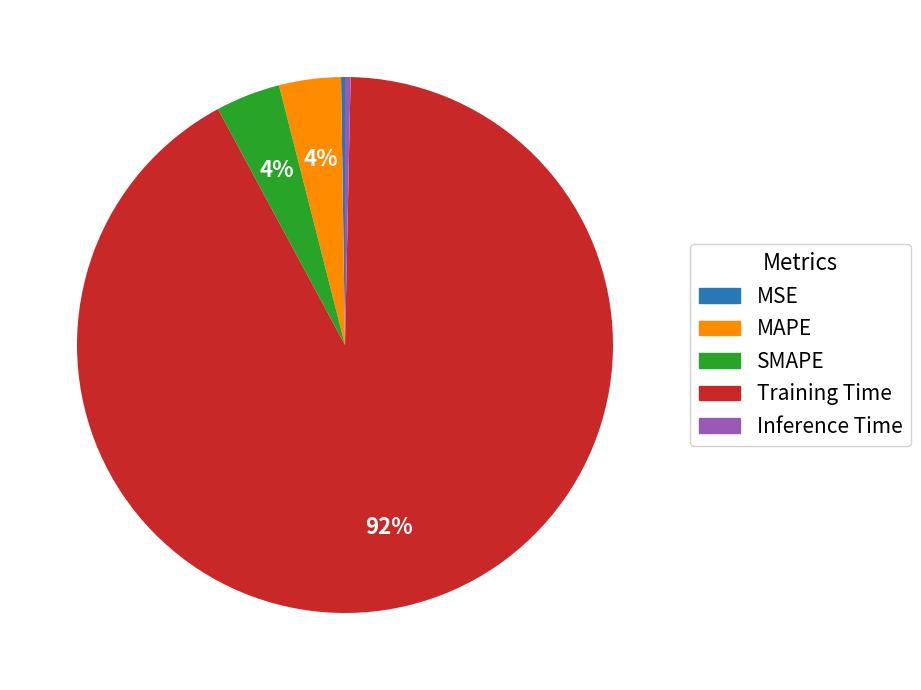

Which category has the biggest portion of the pie?

Training Time